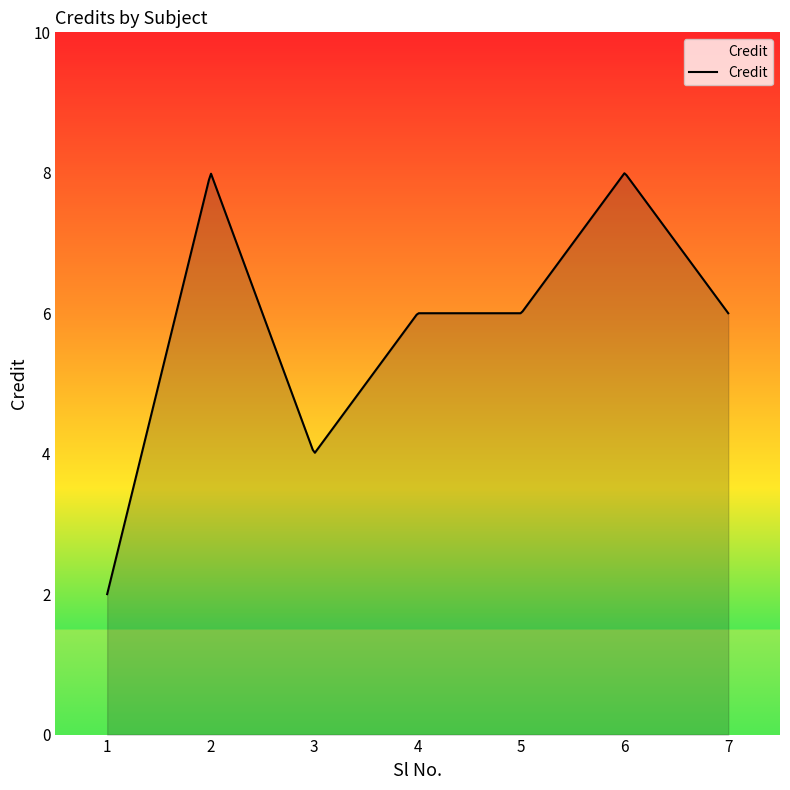

What is the sum of all values?

40